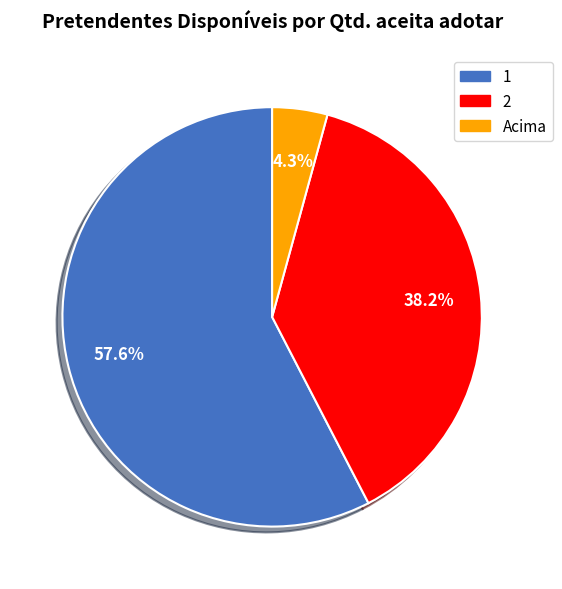

True or false: Acima accounts for 13% of the total.

False